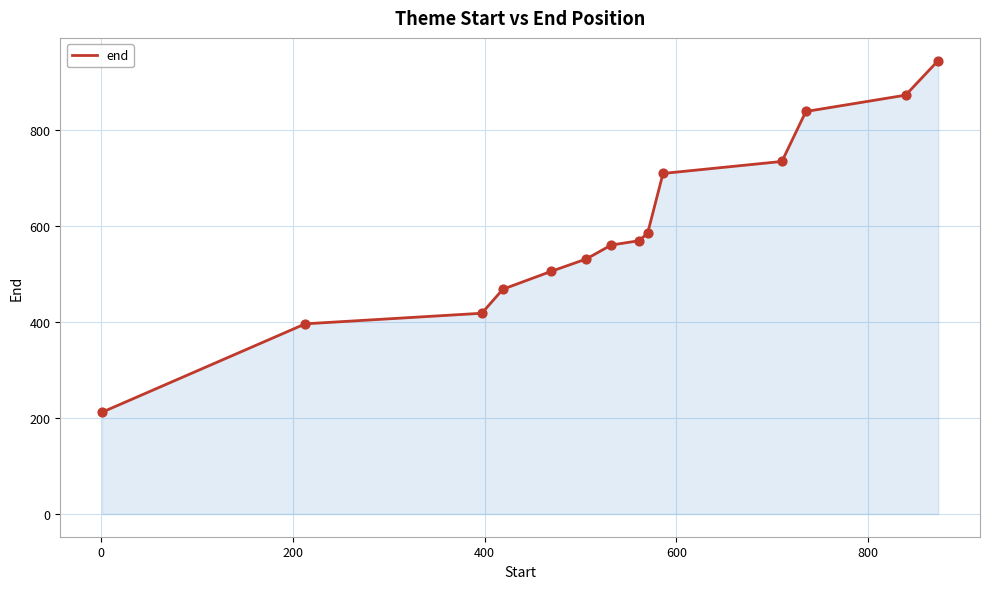

What is the smallest value displayed?

212